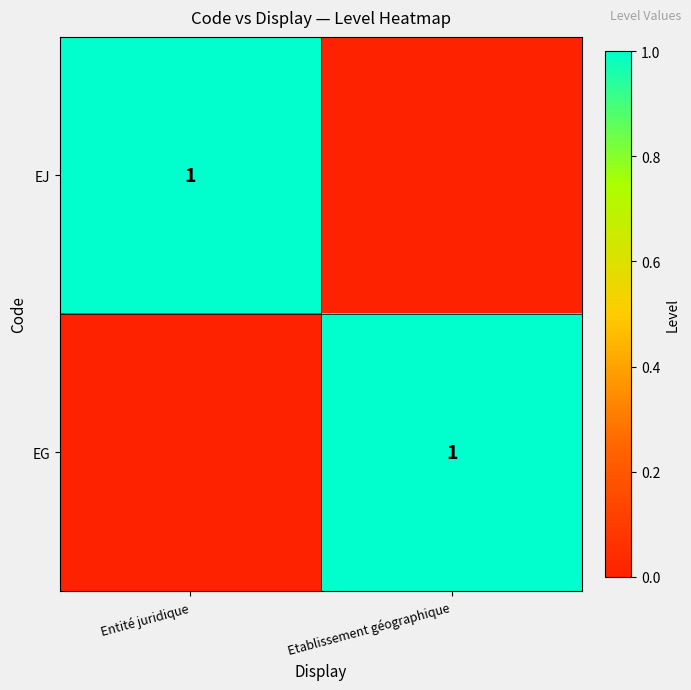

How many EJ values are between 0 and 1?

2